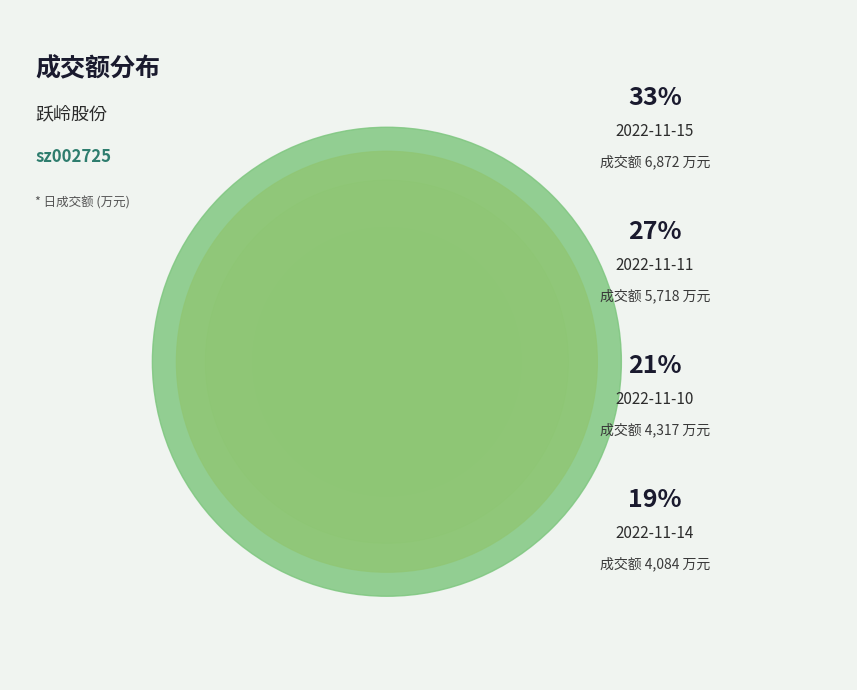

The 2022-11-15 slice represents 39% of the pie. True or false?

False